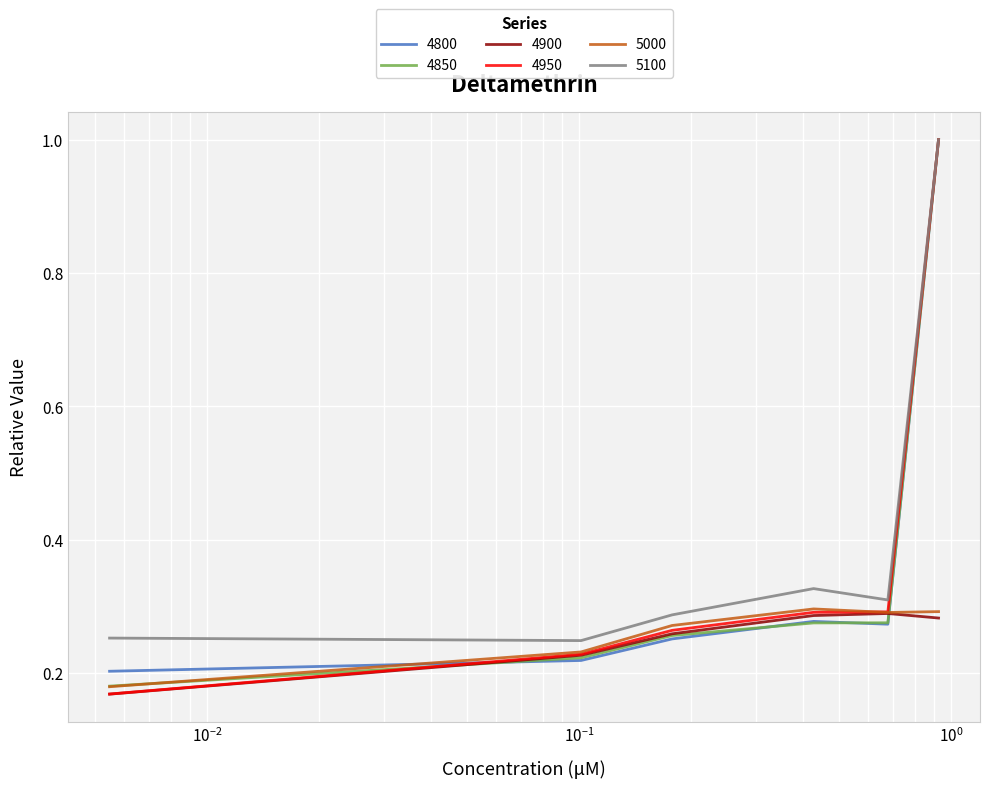

Which series has the widest spread of values?

4950